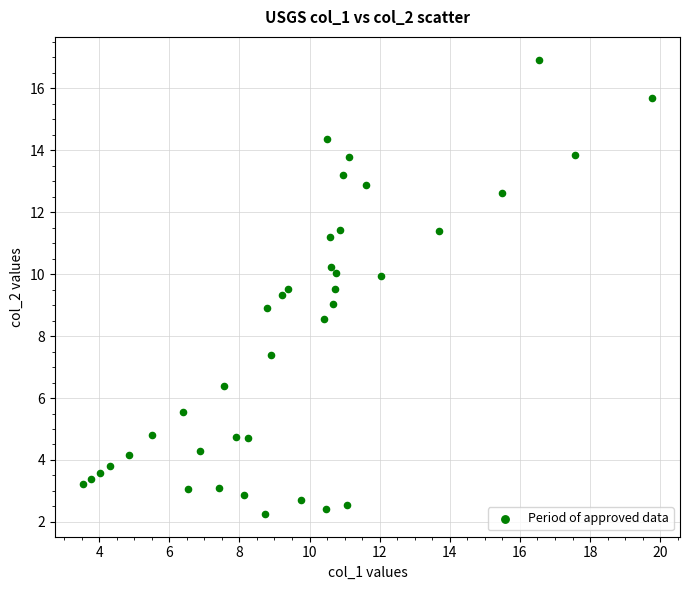

What is the range of X values (max minus min)?

16.2